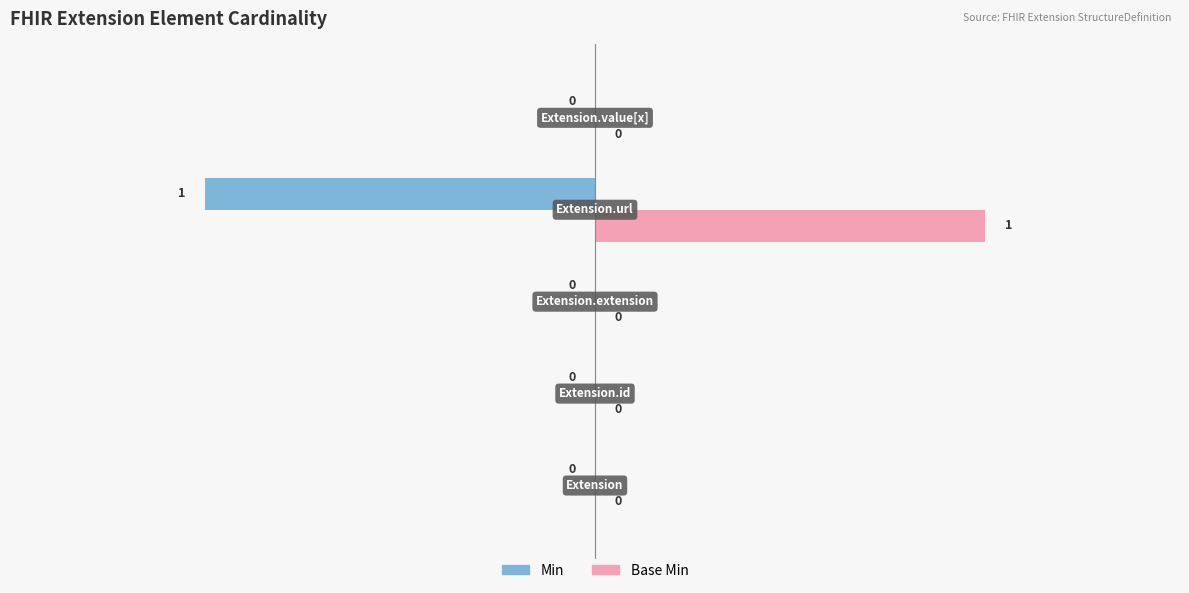

Which series has the largest total across all categories?

Base Min